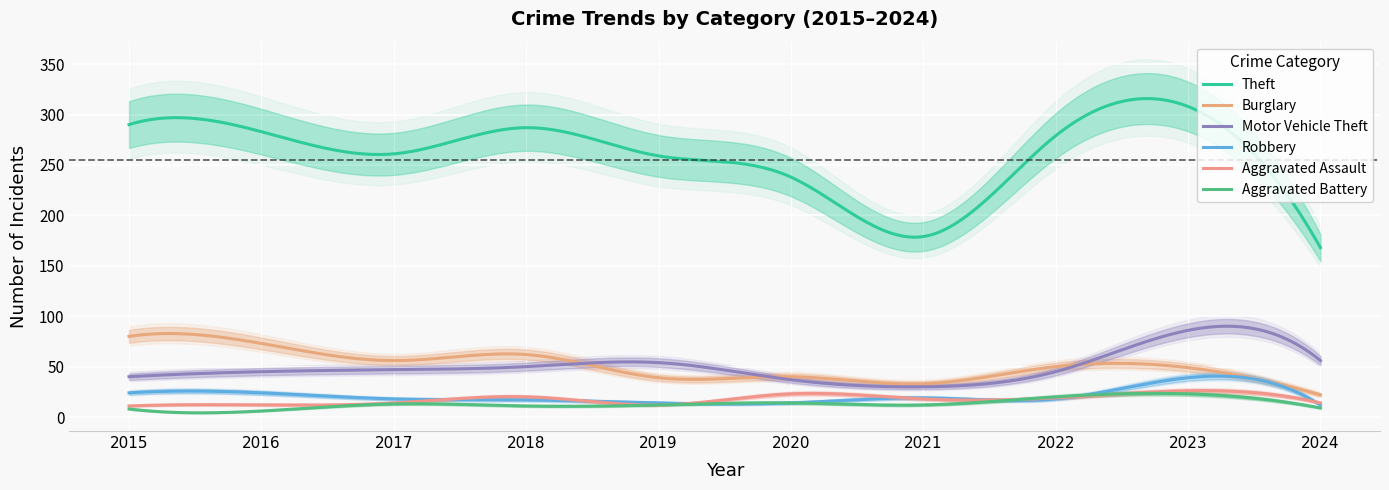

True or false: Aggravated Assault has more than 2 points higher than both neighbors.

True